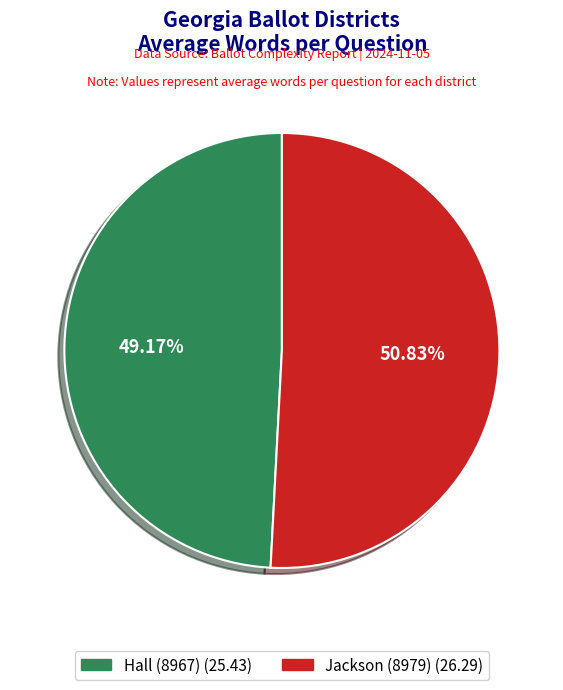

The Jackson (8979) slice represents 57% of the pie. True or false?

False